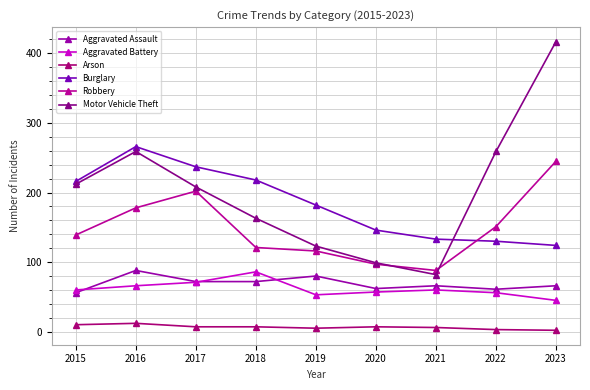

List the labels in order of Aggravated Battery value, largest first.

2018, 2017, 2016, 2015, 2021, 2020, 2022, 2019, 2023